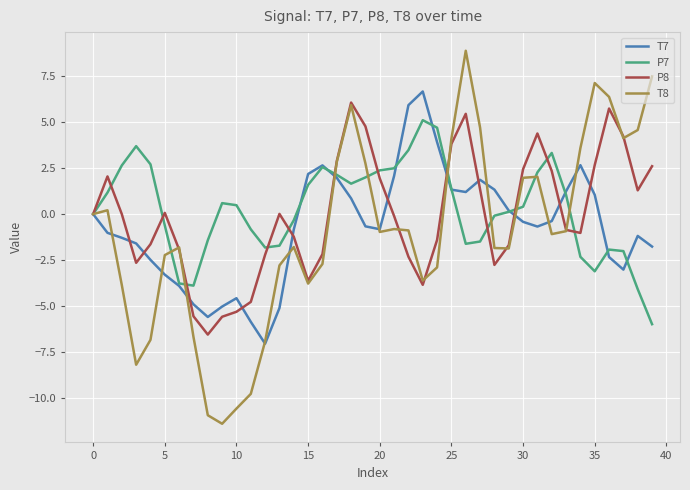

Is this an area chart (filled region under the line)?

No